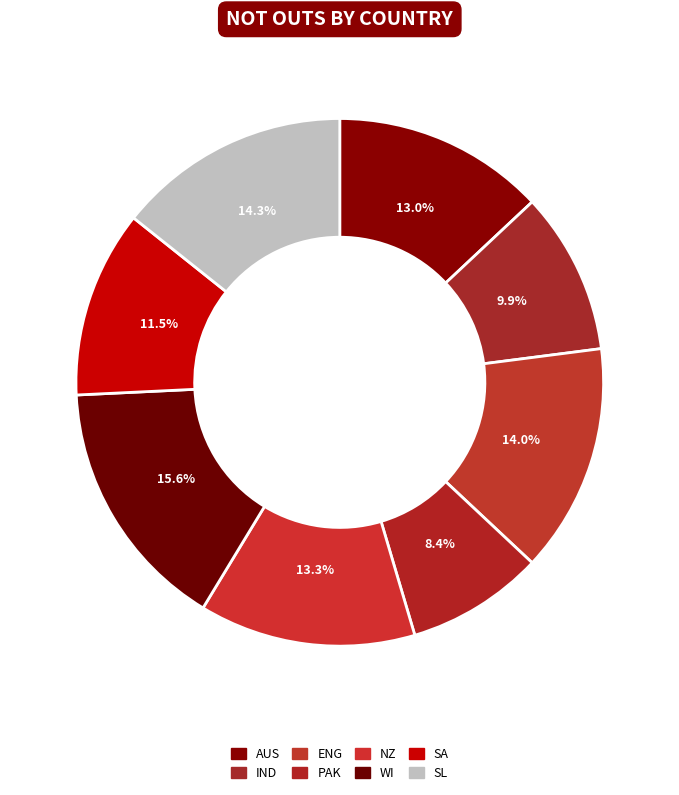

Count the number of slices in the pie.

8